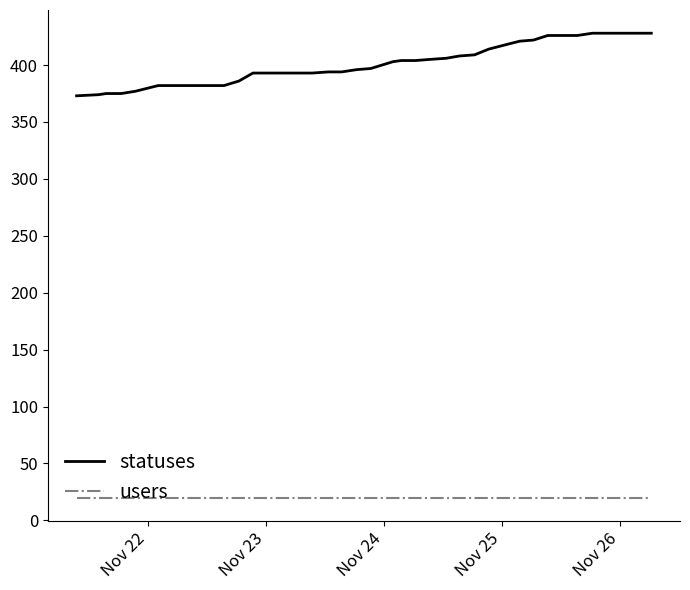

What is the greatest value displayed?

428